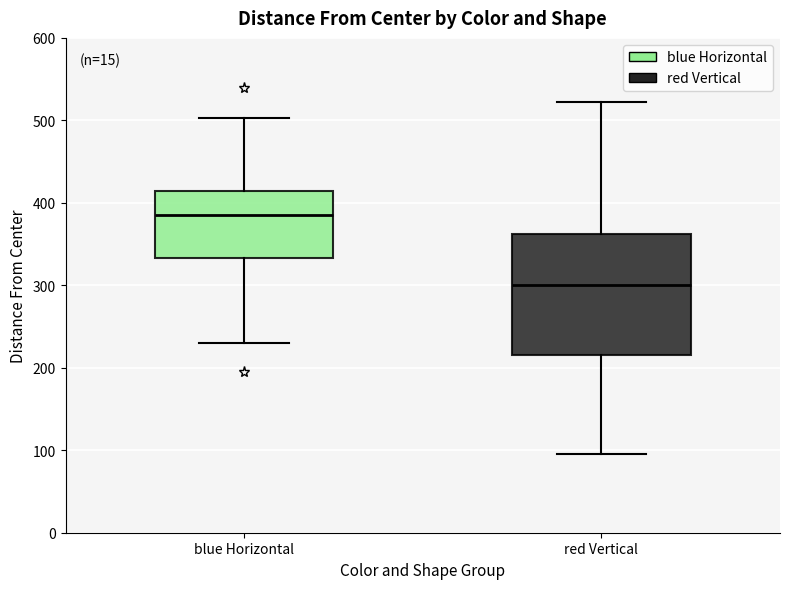

Reading left to right, read every box against the y-axis: the position of its median line, the range the box covers, and the ends of its whiskers. The values are not printed on the chart, so give them approximately, as read against the axis.

blue Horizontal: median 390, box 330 to 410, whiskers 230 to 500
red Vertical: median 300, box 220 to 360, whiskers 100 to 520